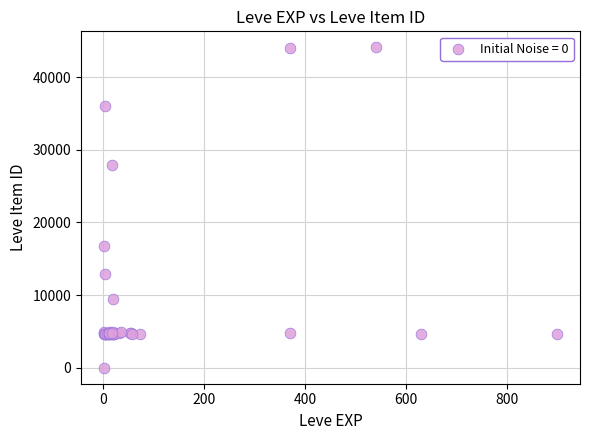

What Y value in the scatter plot is closest to 22050?

16734